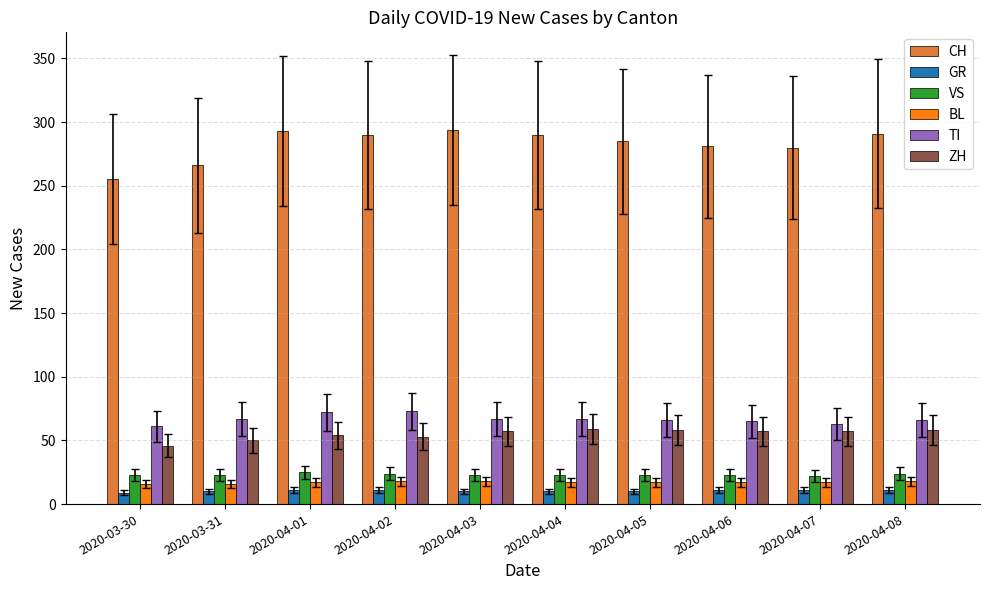

What are all the series names shown in the legend?

CH, GR, VS, BL, TI, ZH